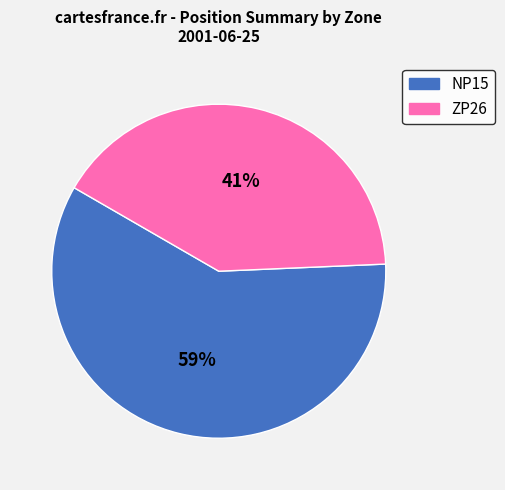

Between ZP26 and NP15, which is larger?

NP15